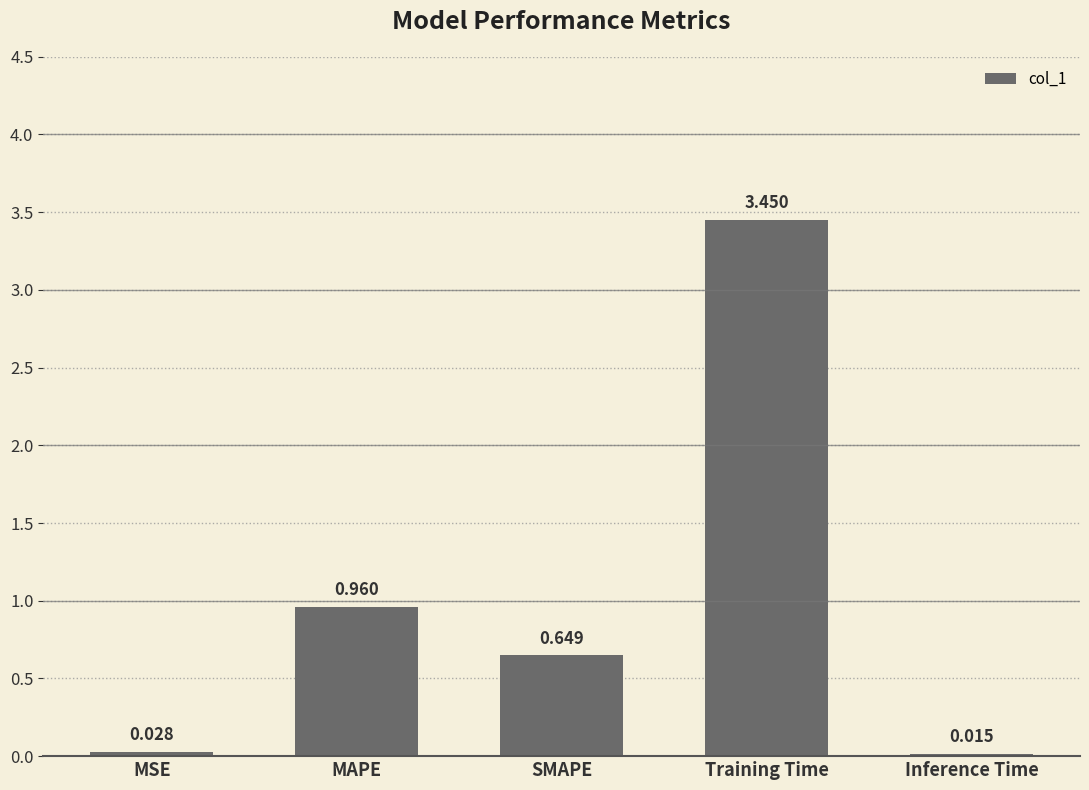

What is the label of the 1st bar from the right?

Inference Time